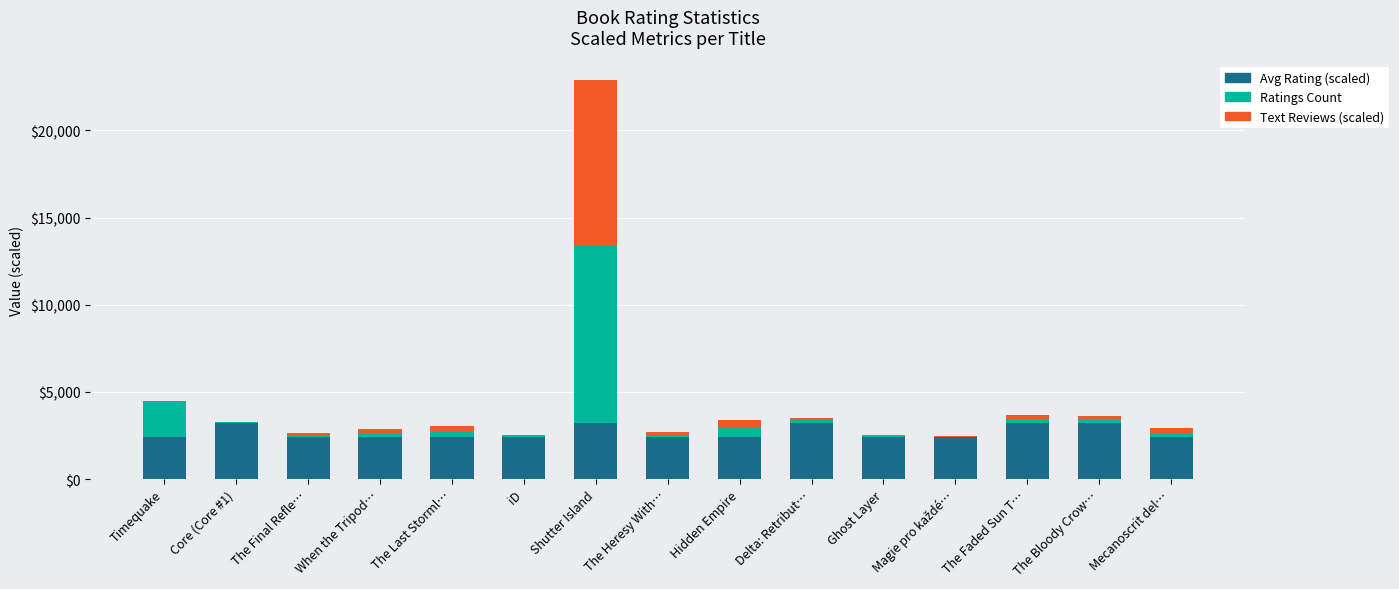

What is the sum of all Avg Rating (scaled) values?

40000.0